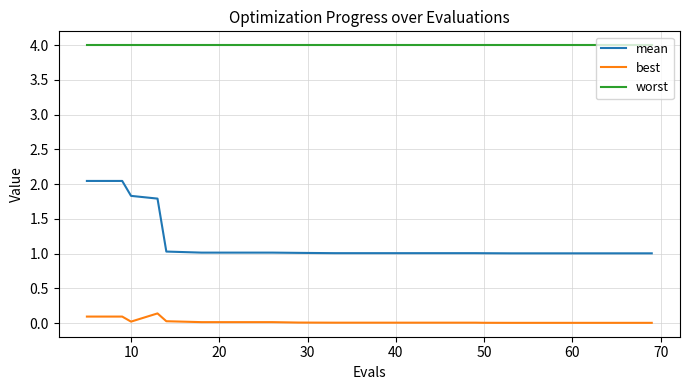

List the series in order of their overall mean, lowest first.

best, mean, worst